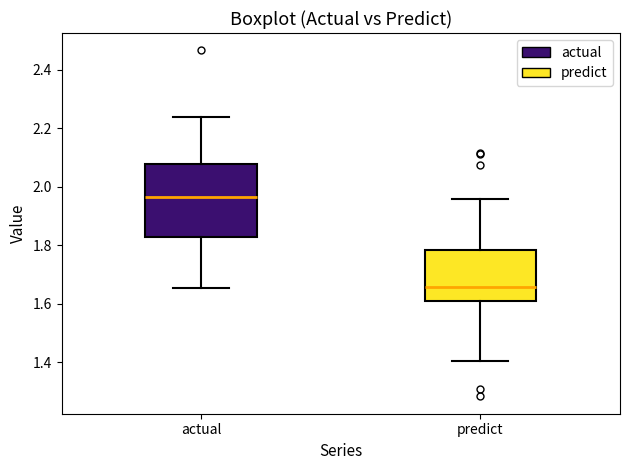

Where does the median line of the box for predict sit on the y-axis? The values are not printed on the chart, so give them approximately, as read against the axis.

1.66